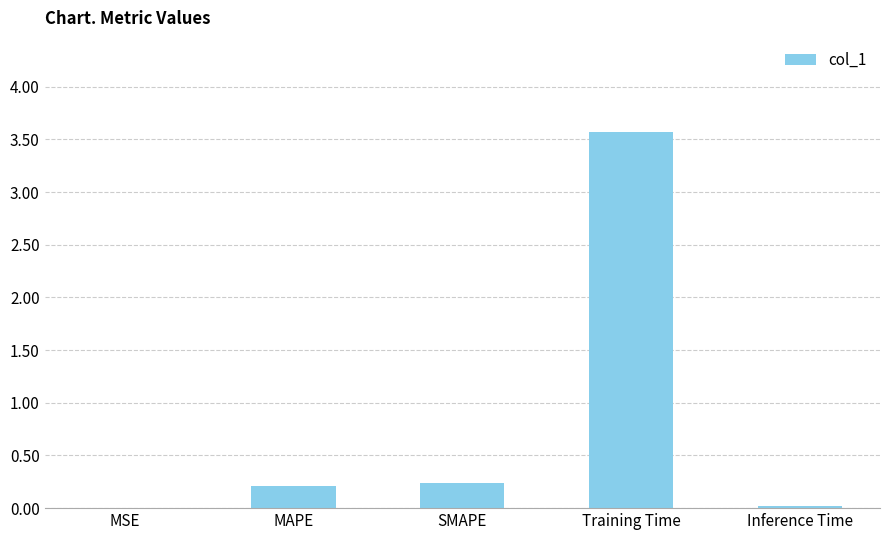

What is the sum of all values?

4.0